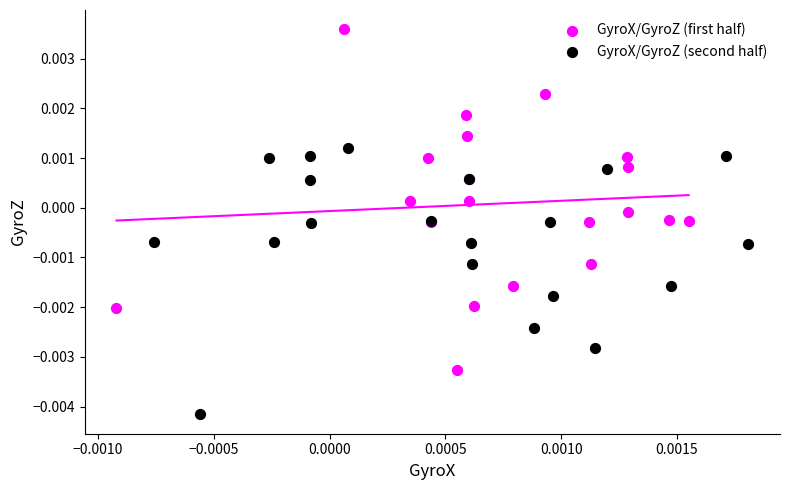

Which series contains the lowest Y value?

GyroX/GyroZ (second half)